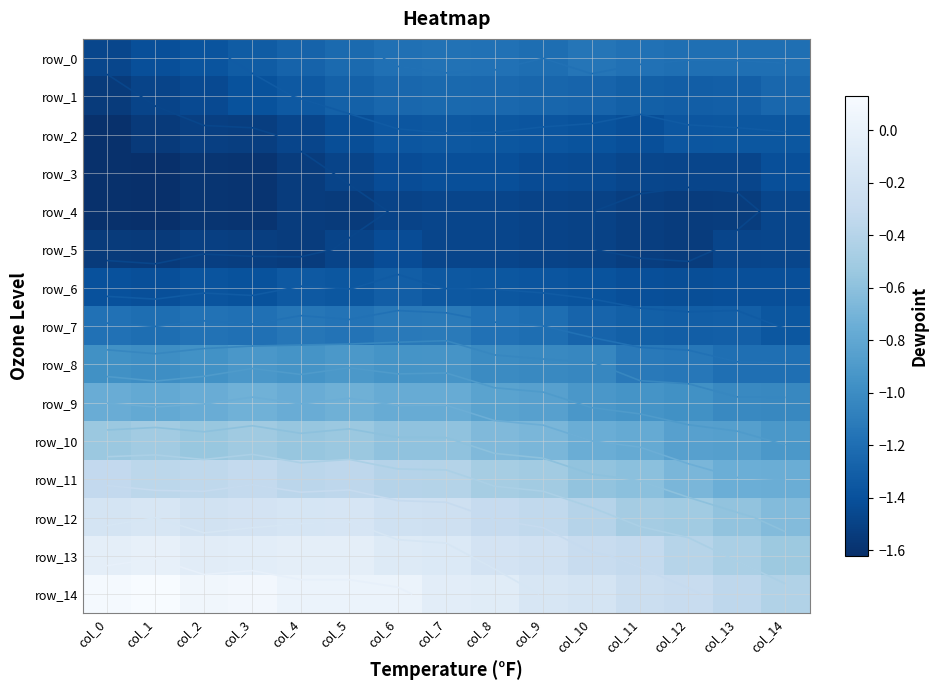

What is the difference between the maximum and second lowest values in the row_9 series?

0.3